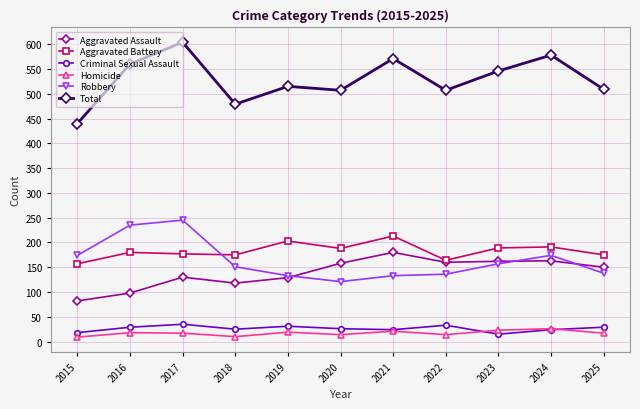

At which category is the sum across all series the highest?

2017